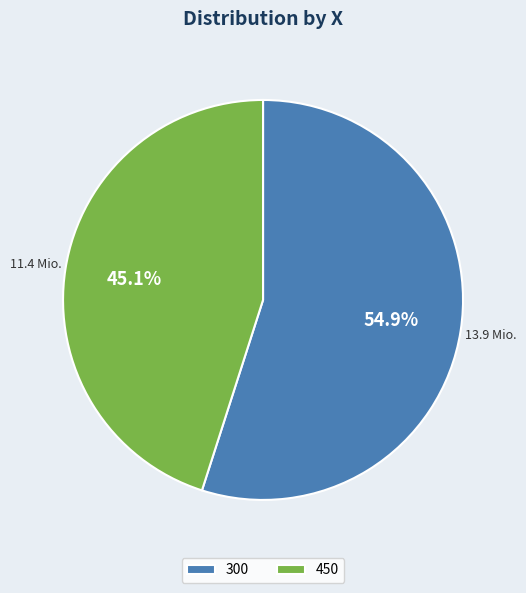

To the nearest percent, what percentage of the pie is 300?

55%